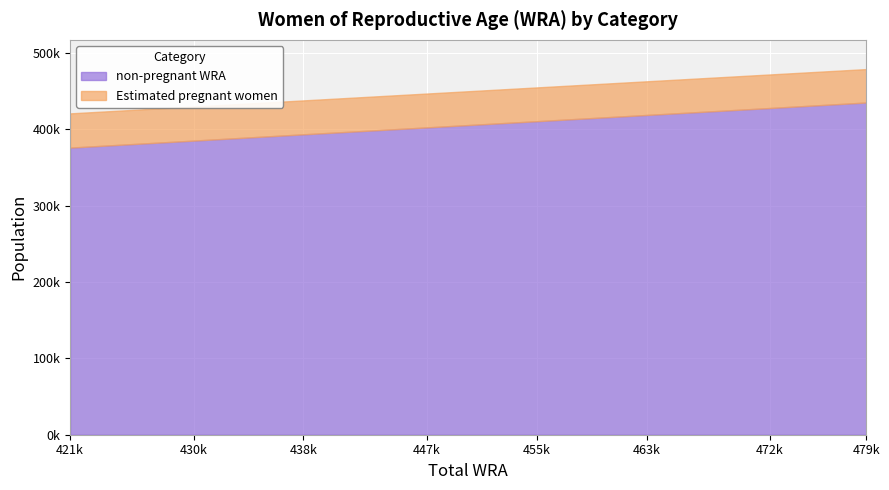

What is the value of the non-pregnant WRA point at the 6th from the left?

418895.4